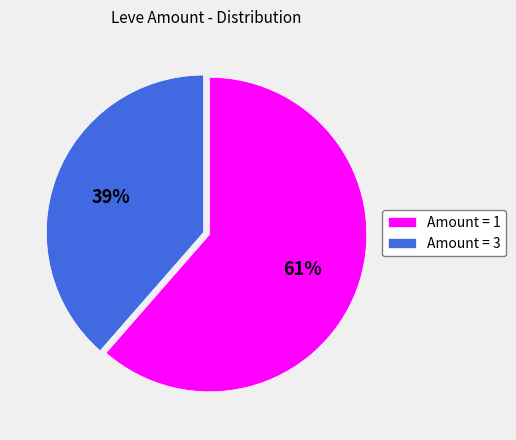

Is there a majority slice in this chart?

Yes